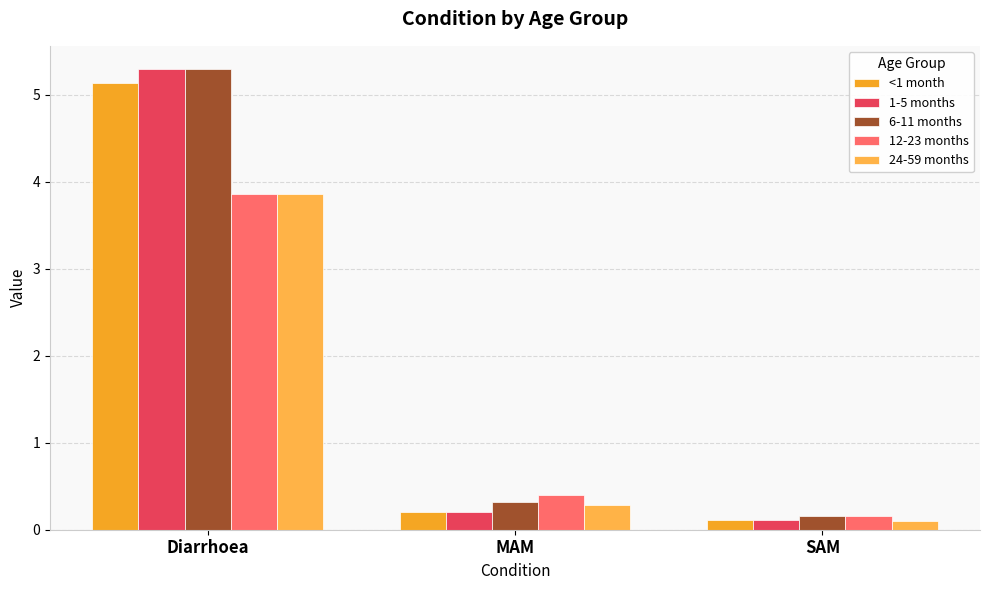

What is the spread (max minus min) of values at Diarrhoea?

1.4